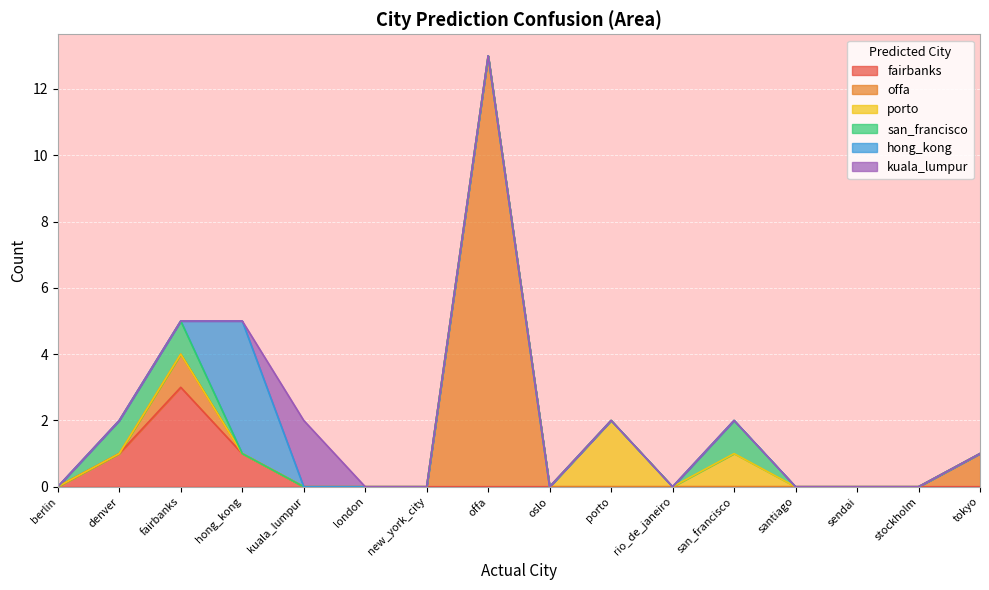

Which label corresponds to the smallest value in the chart?

berlin